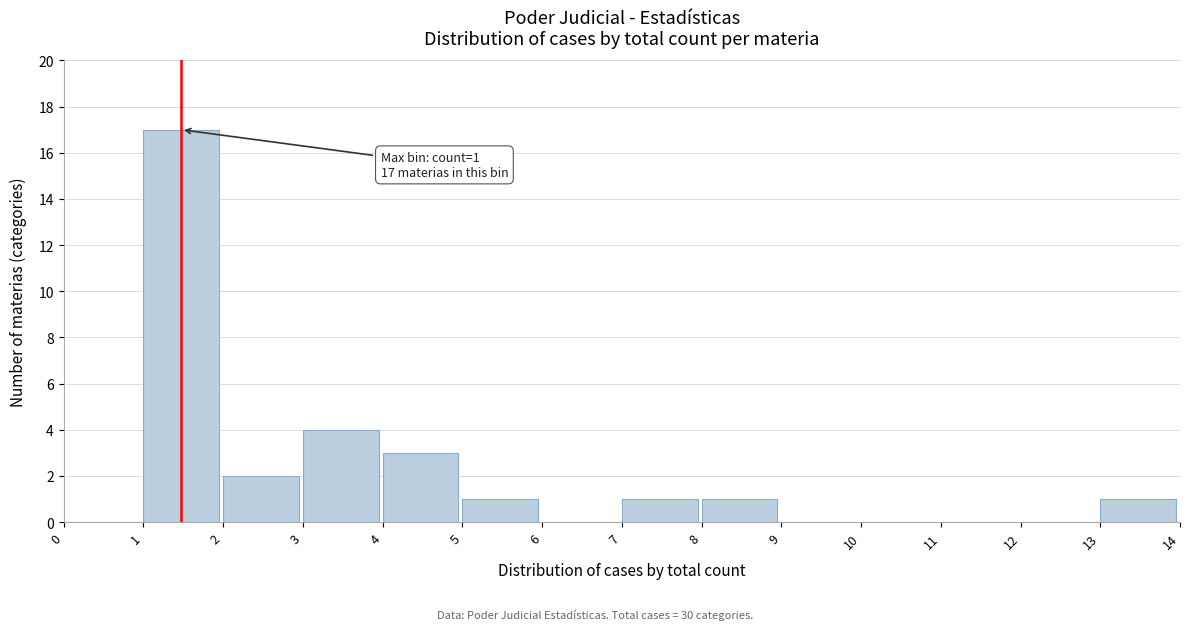

Reading right to left, transcribe all the data shown in this chart.

13=1	12=0	11=0	10=0	9=0	8=1	7=1	6=0	5=1	4=3	3=4	2=2	1=17	0=0